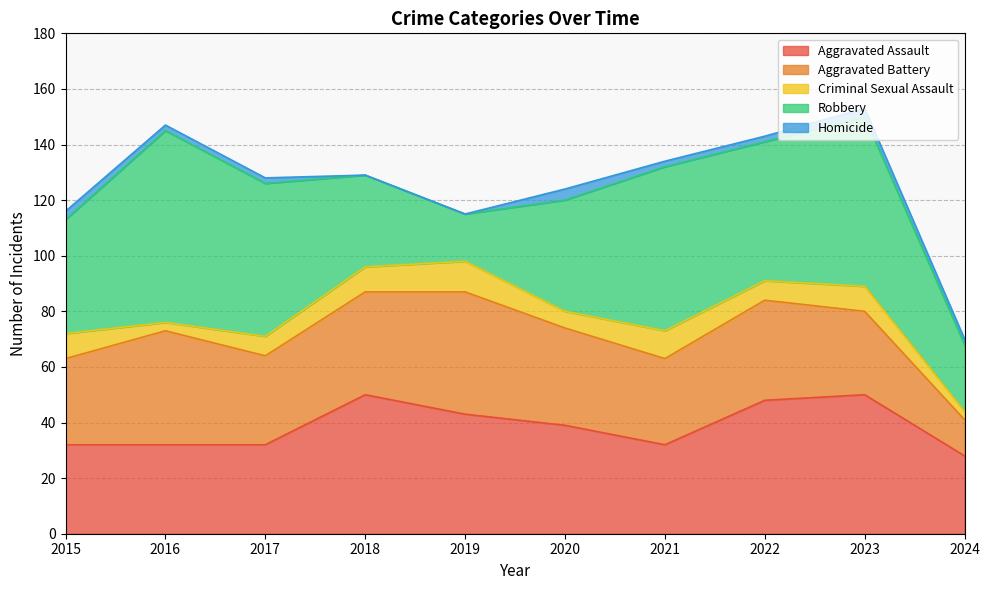

True or false: Aggravated Assault has a value of 48 at 2022.

True